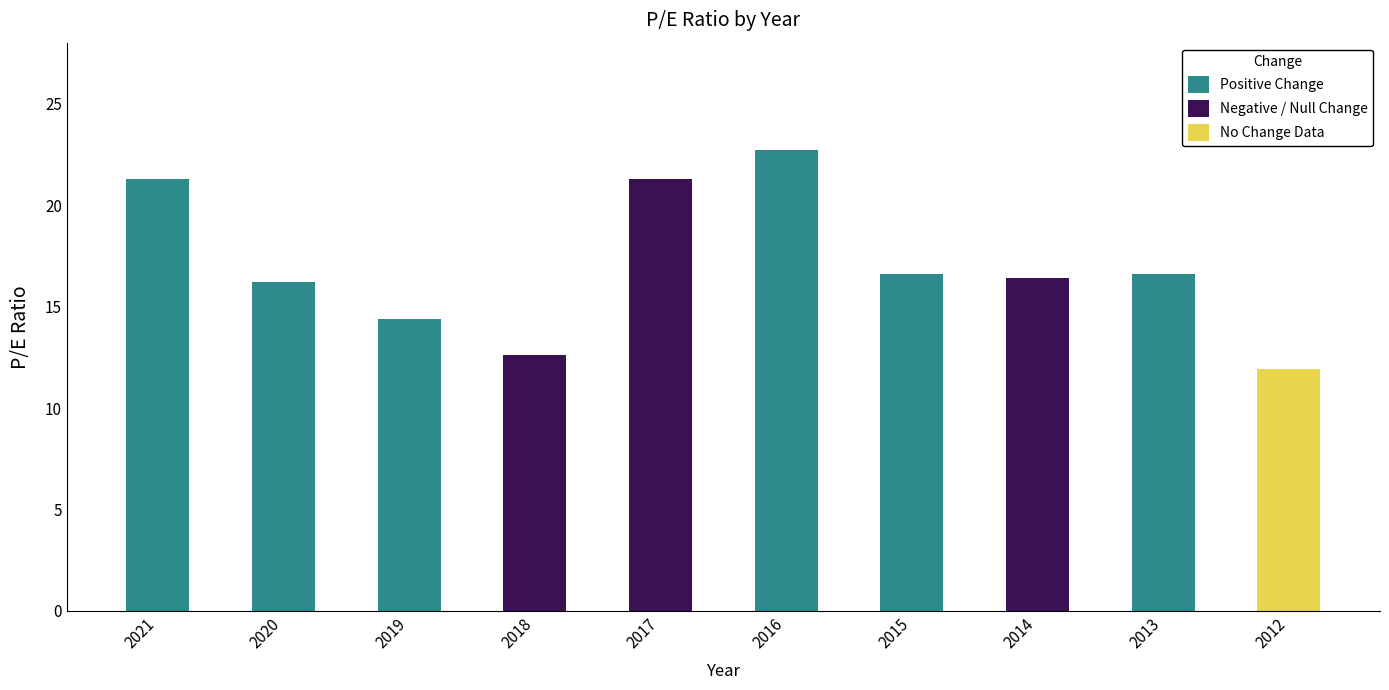

Reading left to right, list all the values displayed in this chart.

2021=21.3	2020=16.2	2019=14.4	2018=12.6	2017=21.3	2016=22.7	2015=16.6	2014=16.4	2013=16.6	2012=11.9